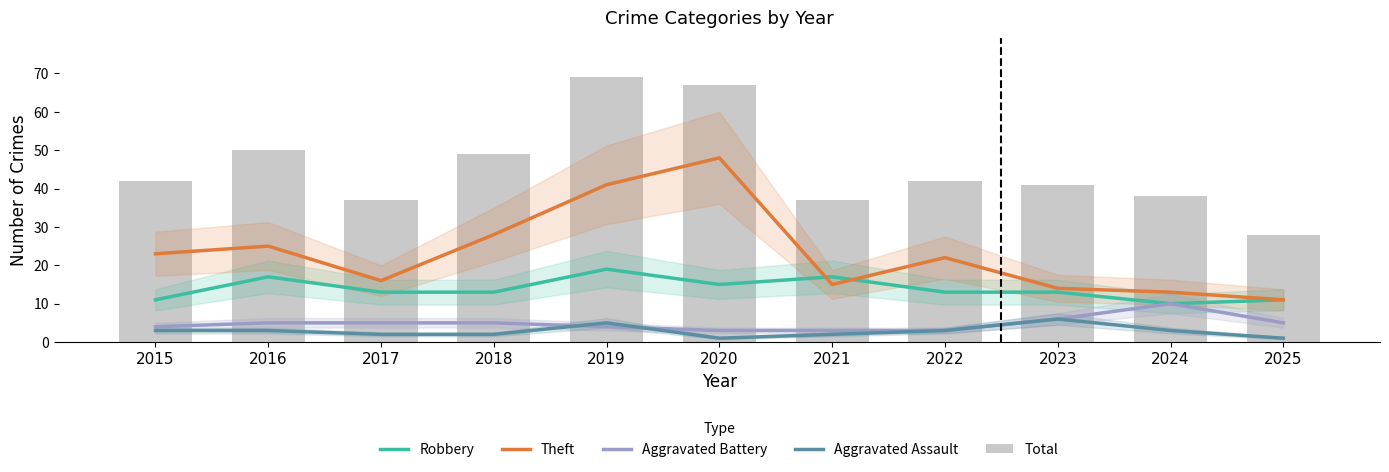

Which series has the largest total across all categories?

Total